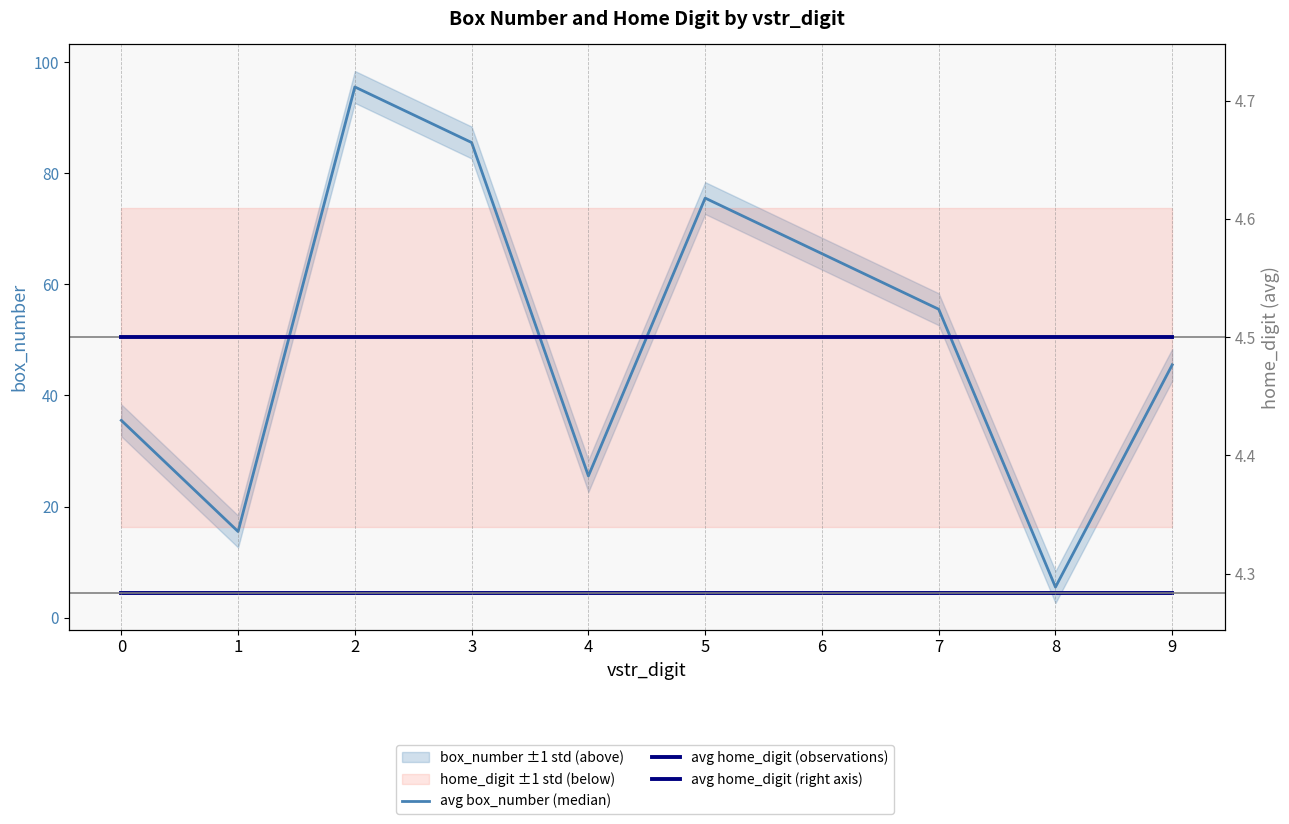

What is the maximum value for avg box_number (median)?

95.5